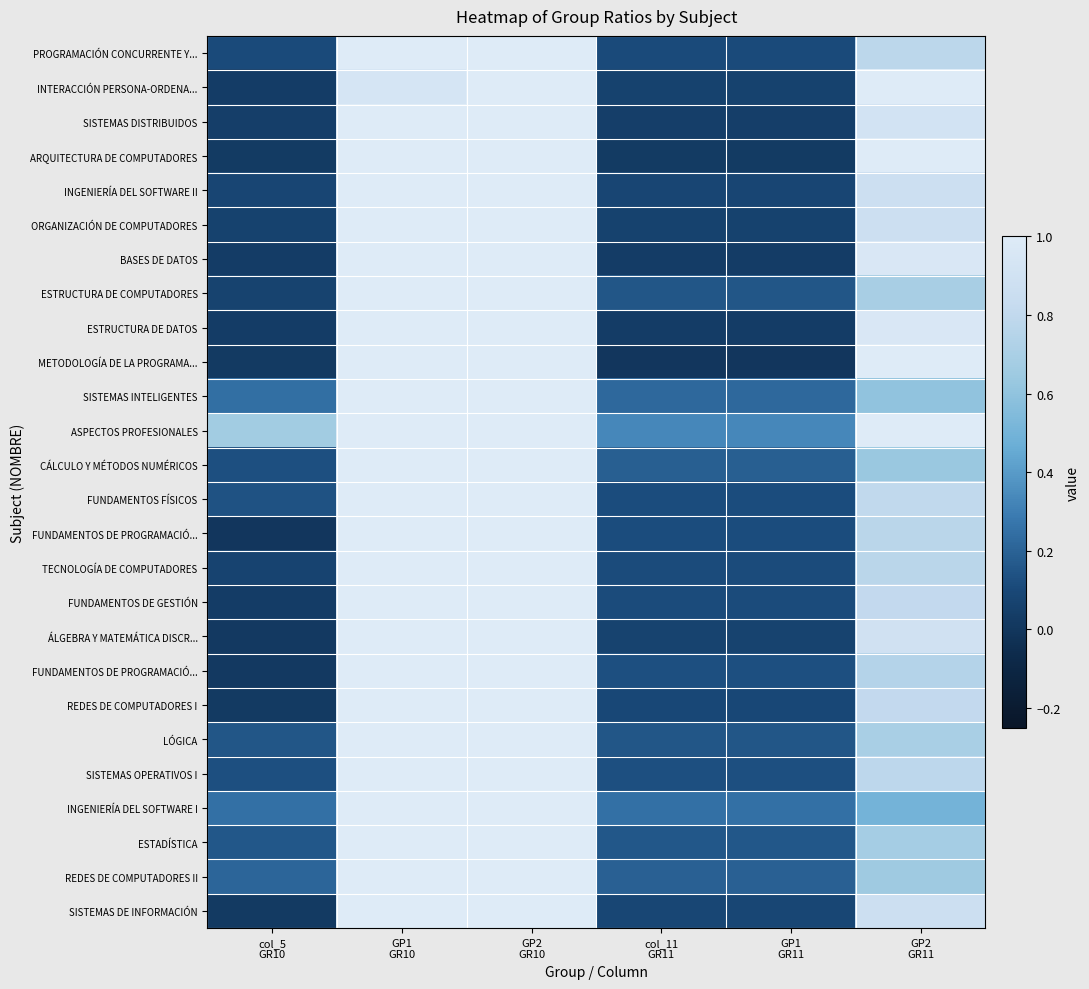

Between col_11
GR11 and GP1
GR10, which is larger?

GP1
GR10